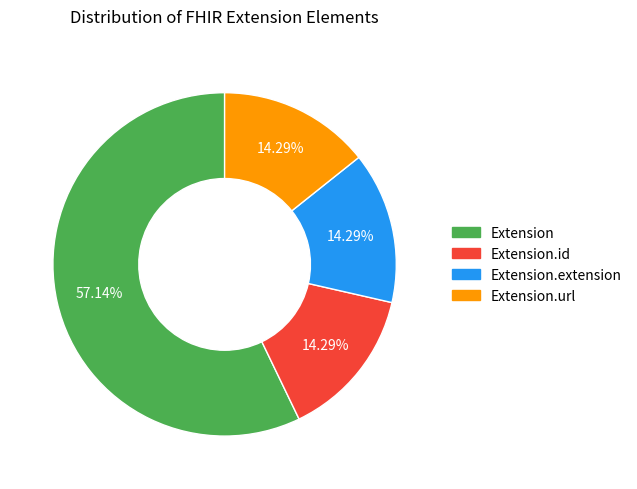

Is there any slice that represents more than half of the pie?

Yes